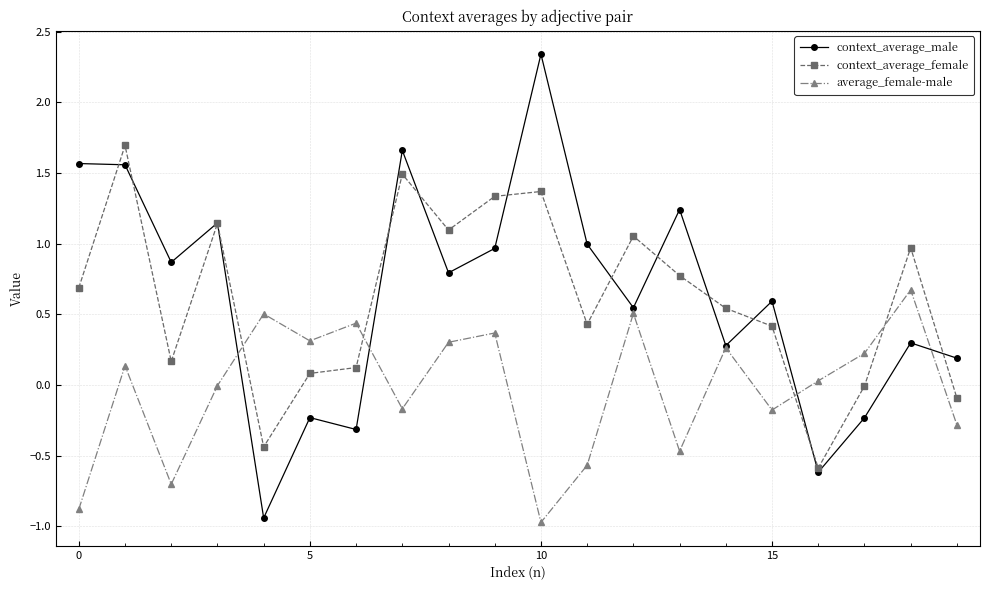

How many interior local valleys does the average_female-male series have?

6